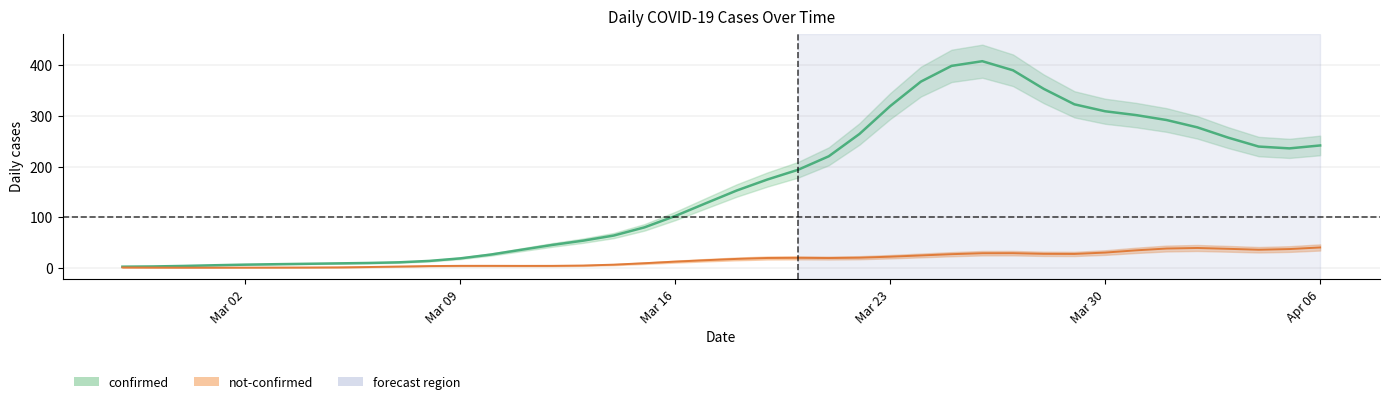

What is the sum of all not-confirmed values?

661